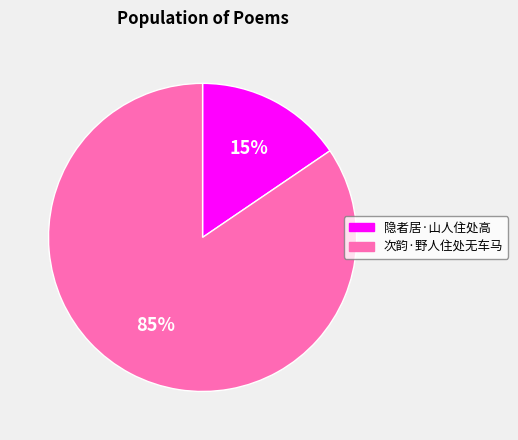

To the nearest percent, what is the average slice percentage?

50%